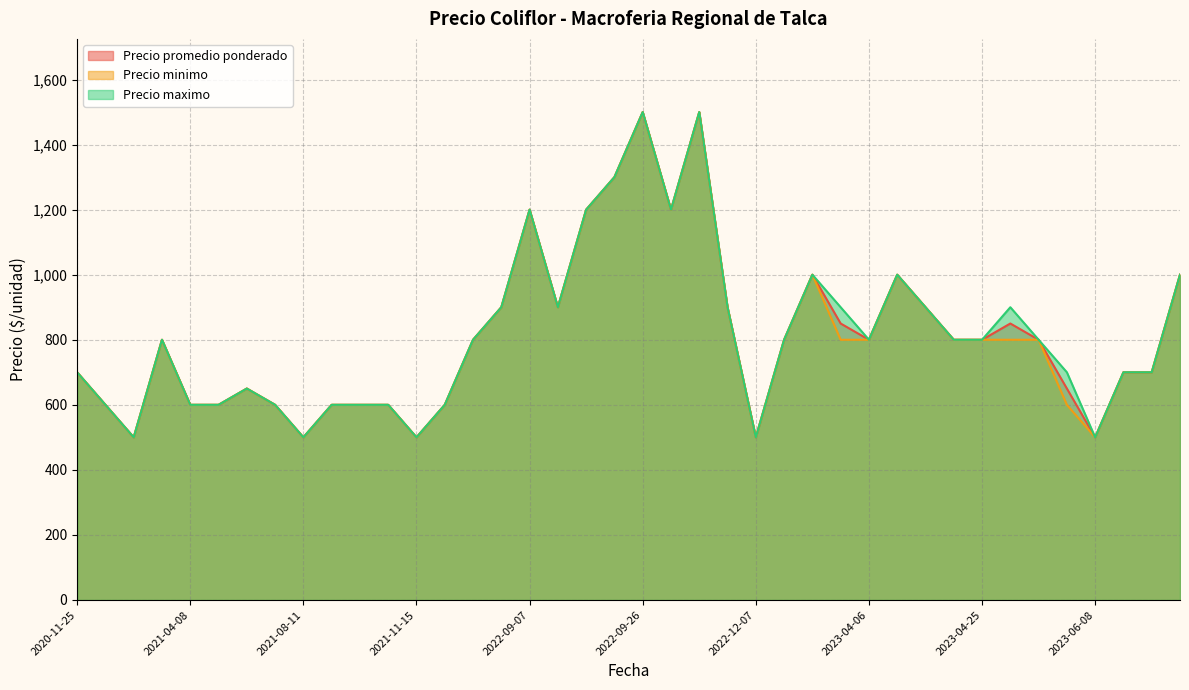

What is the difference between the maximum and minimum values in the Precio promedio ponderado series?

1000